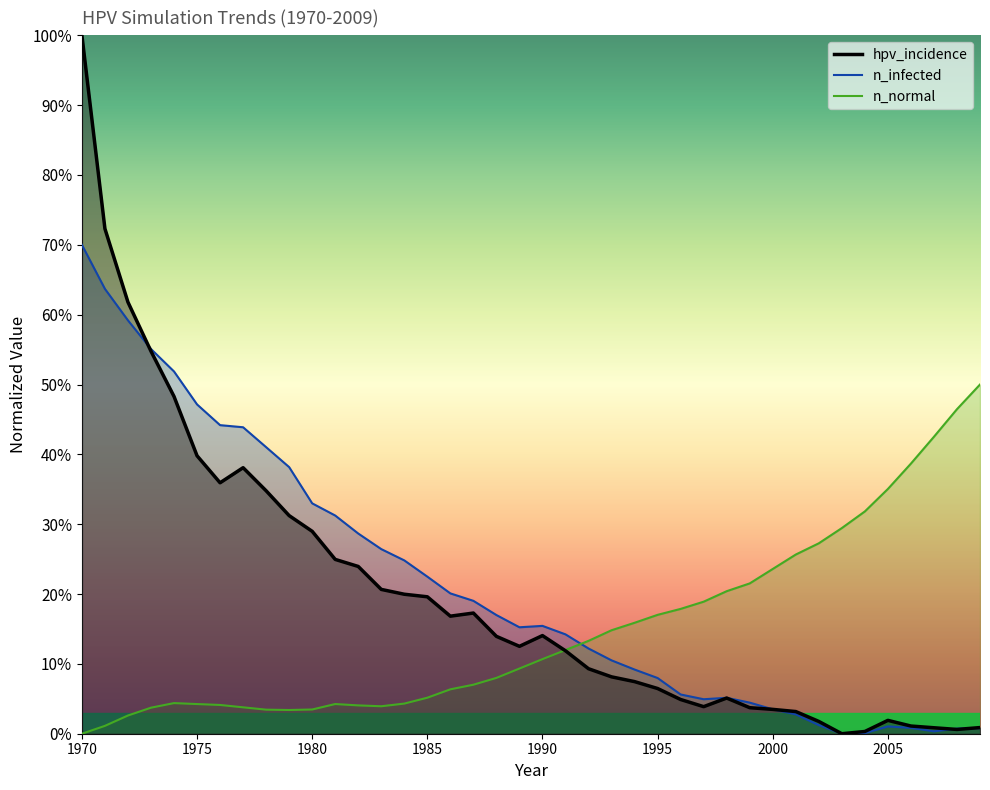

What are all the series names shown in the legend?

hpv_incidence, n_infected, n_normal